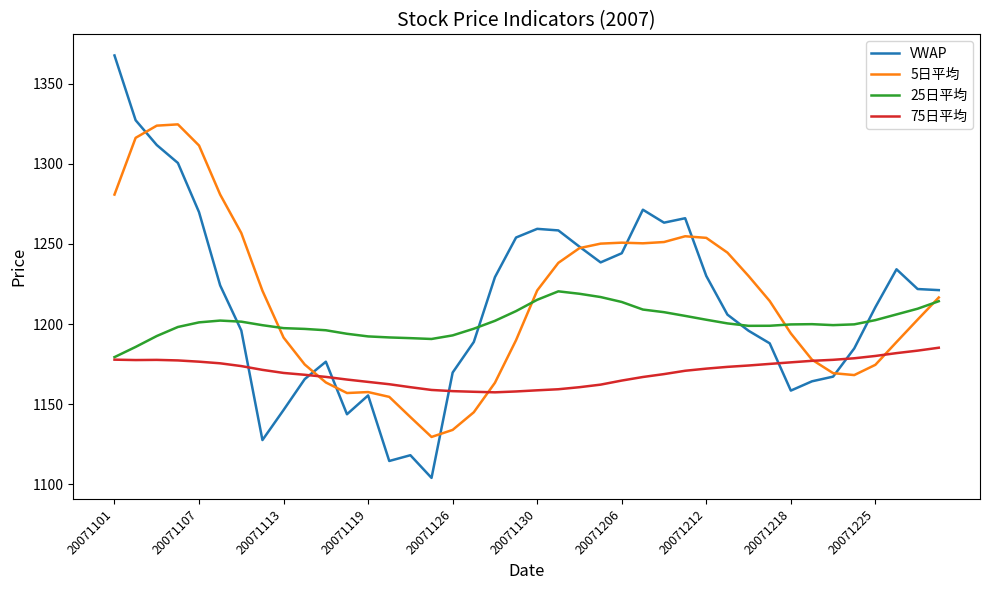

What is the highest value of the 5日平均 series?

1324.6